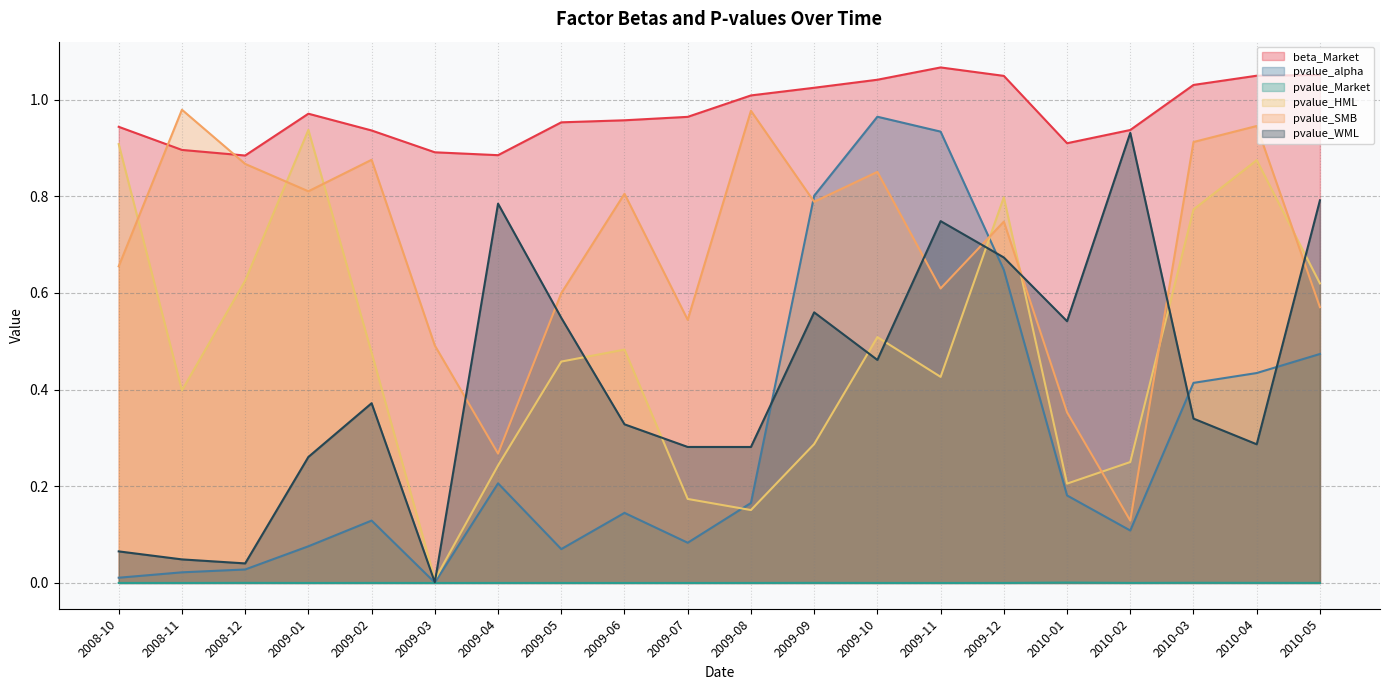

Where is the first local maximum for pvalue_Market?

2008-12